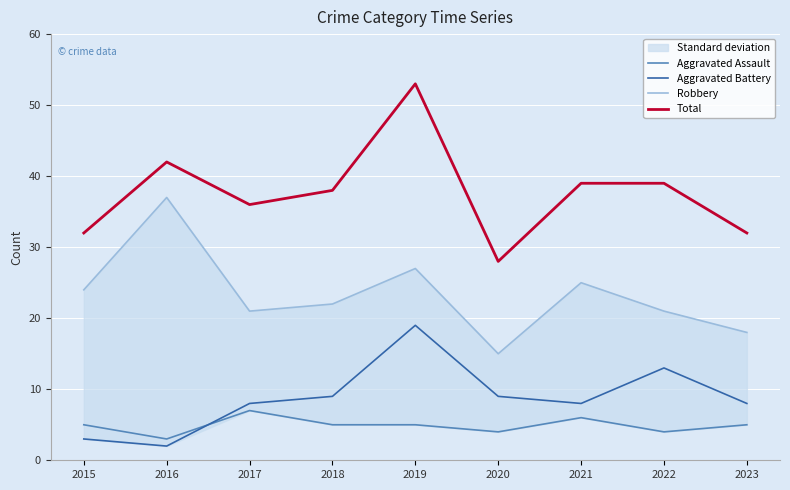

Reading left to right, transcribe all the data shown in this chart.

Aggravated Assault: 5	3	7	5	5	4	6	4	5
Aggravated Battery: 3	2	8	9	19	9	8	13	8
Robbery: 24	37	21	22	27	15	25	21	18
Total: 32	42	36	38	53	28	39	39	32